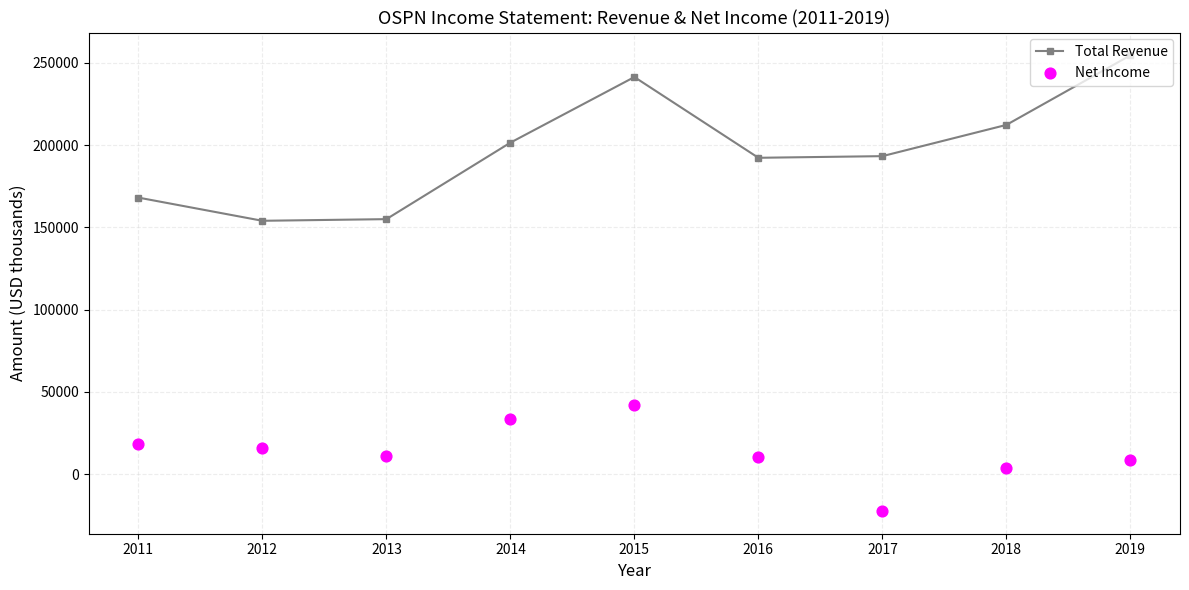

Is the value of Net Income at 2016 greater than the value of Total Revenue at 2012?

No